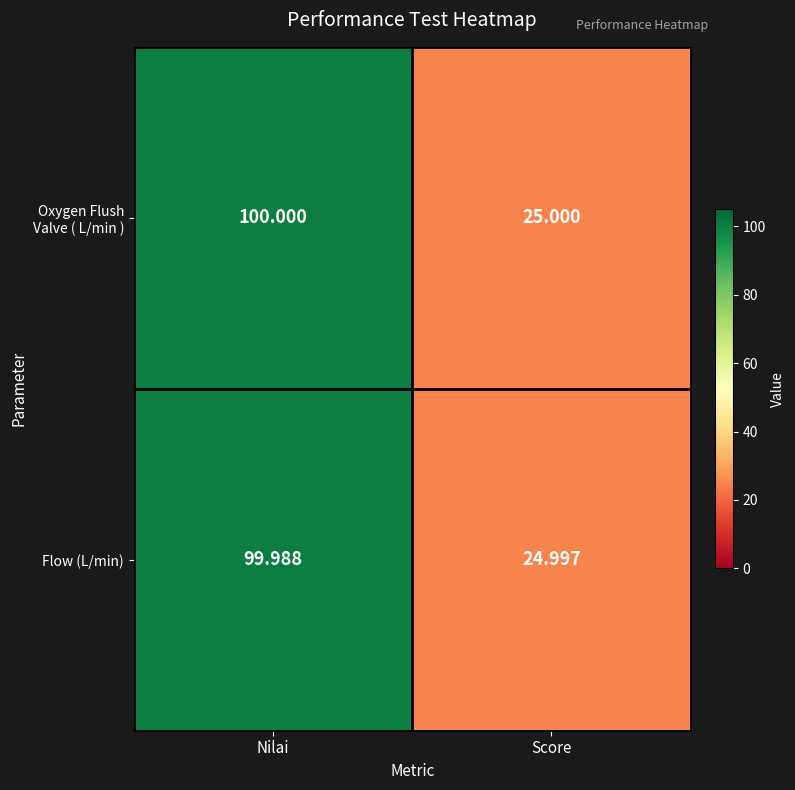

Between Nilai and Score, which series saw the biggest shift?

Oxygen Flush Valve ( L/min )